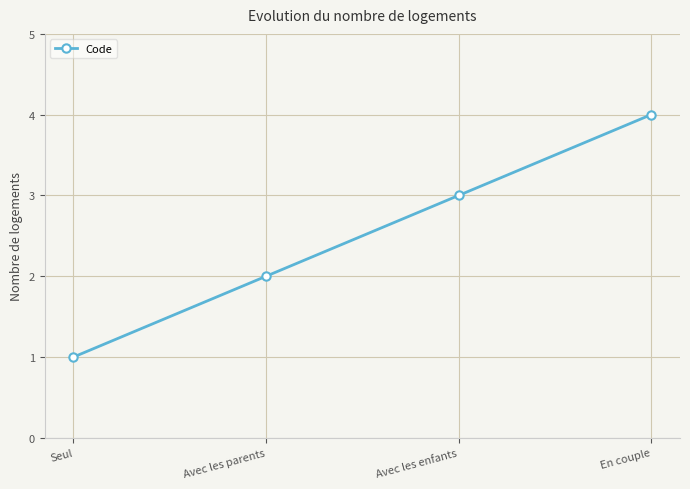

Is it true that the value at Avec les enfants is 3?

True